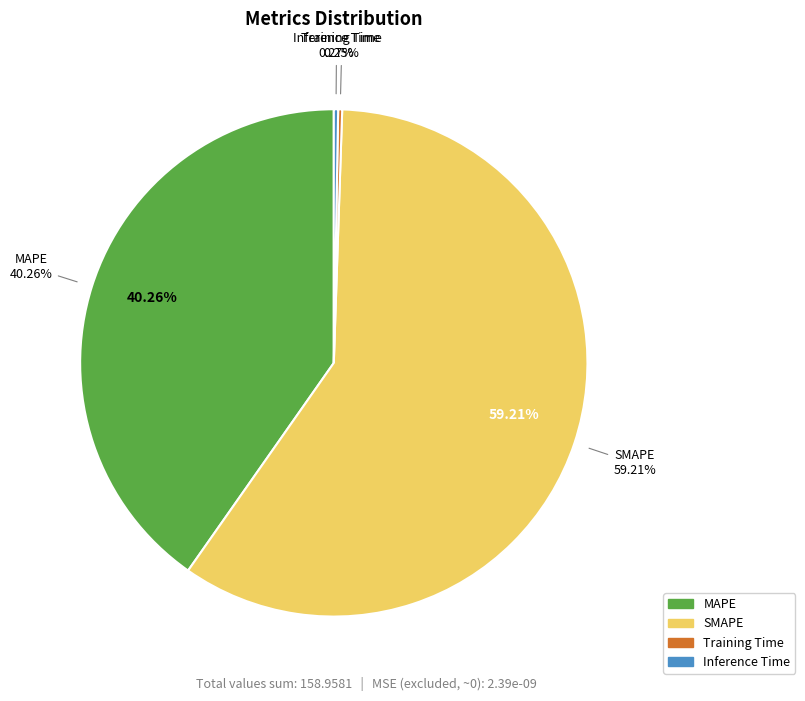

Combined, what portion of the pie is Training Time and MAPE?

40.5%